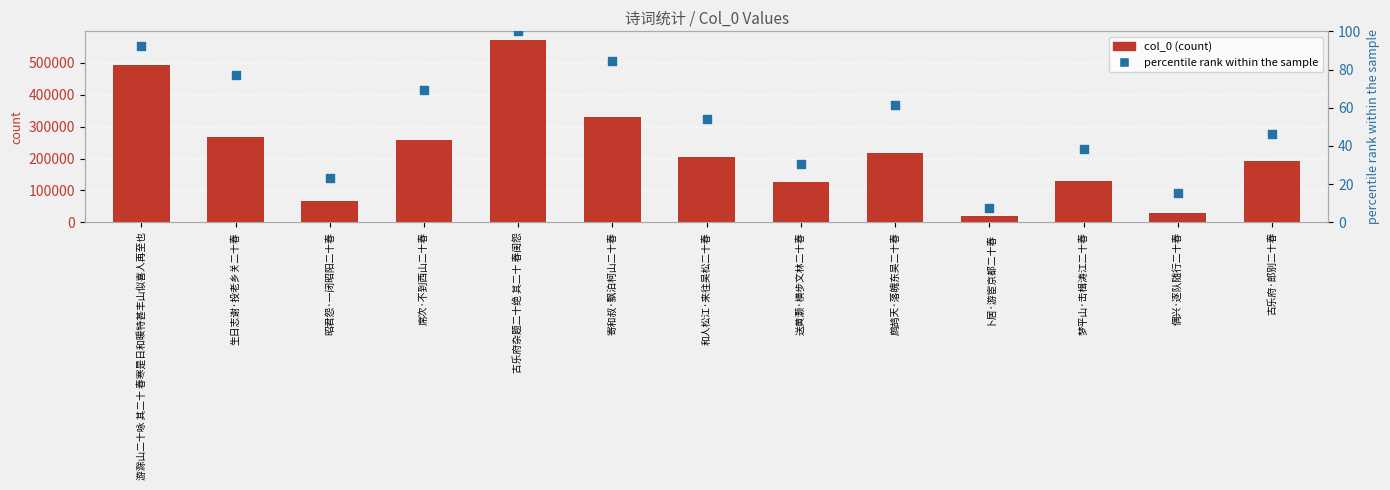

At which category is the sum across all series the highest?

古乐府杂题二十绝 其二十 春闺怨